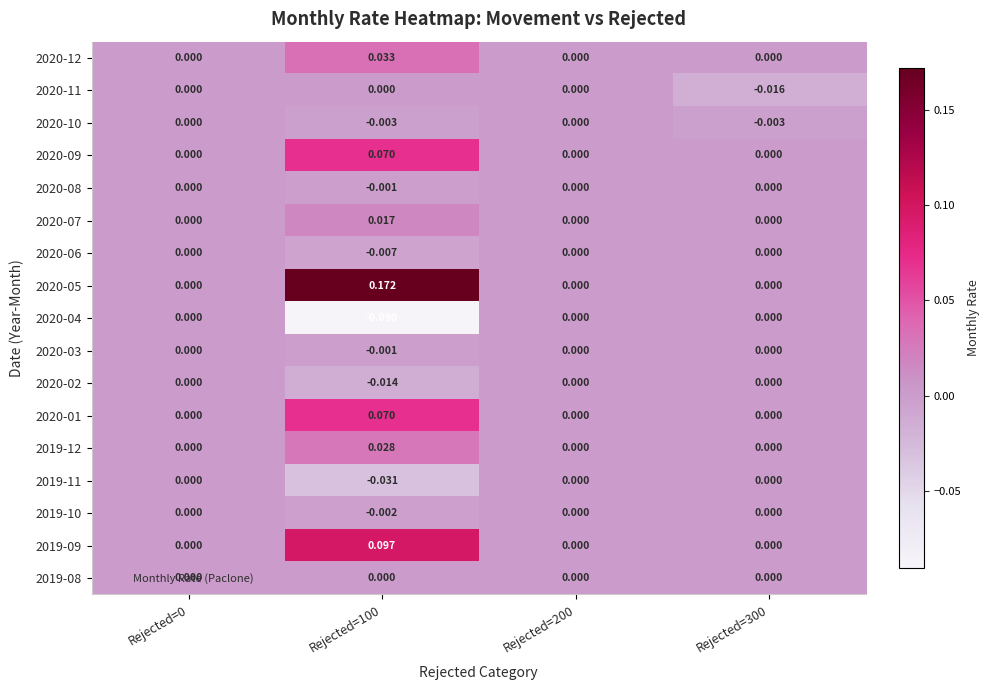

Is the value of 2020-06 at Rejected=0 greater than the value of 2020-09 at Rejected=100?

No